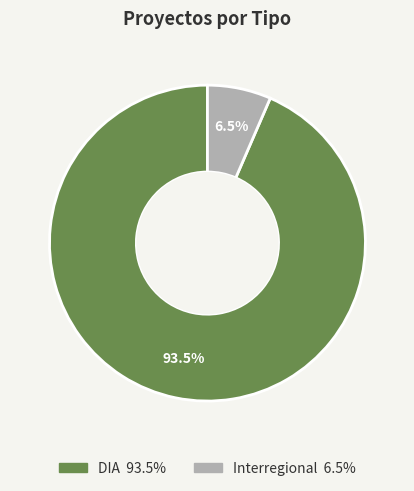

Which category has the smallest portion of the pie?

Interregional